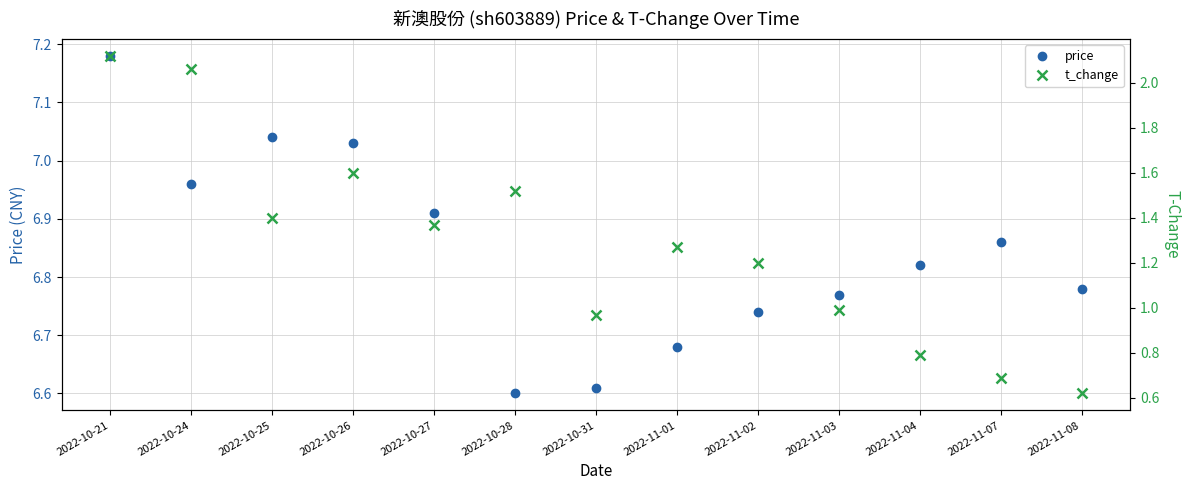

How many interior local valleys does the price series have?

2